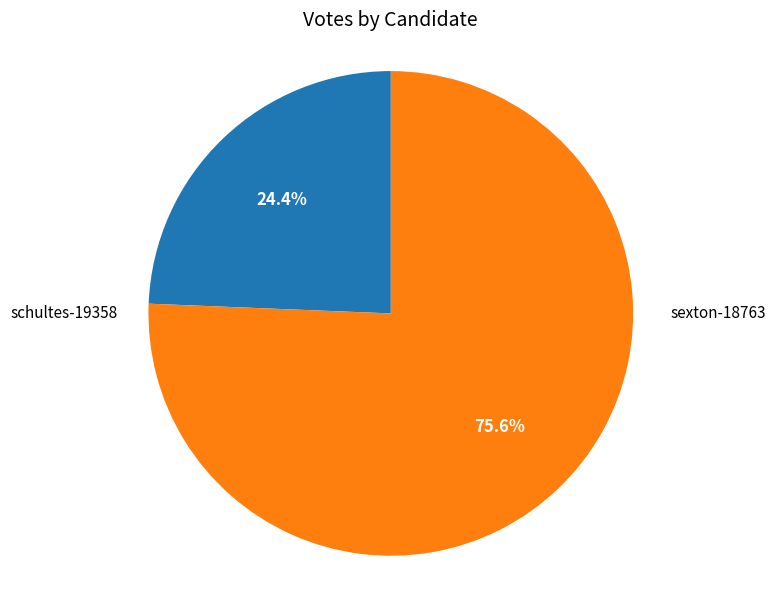

Approximately how many times larger is the value at schultes-19358 compared to sexton-18763?

0.3